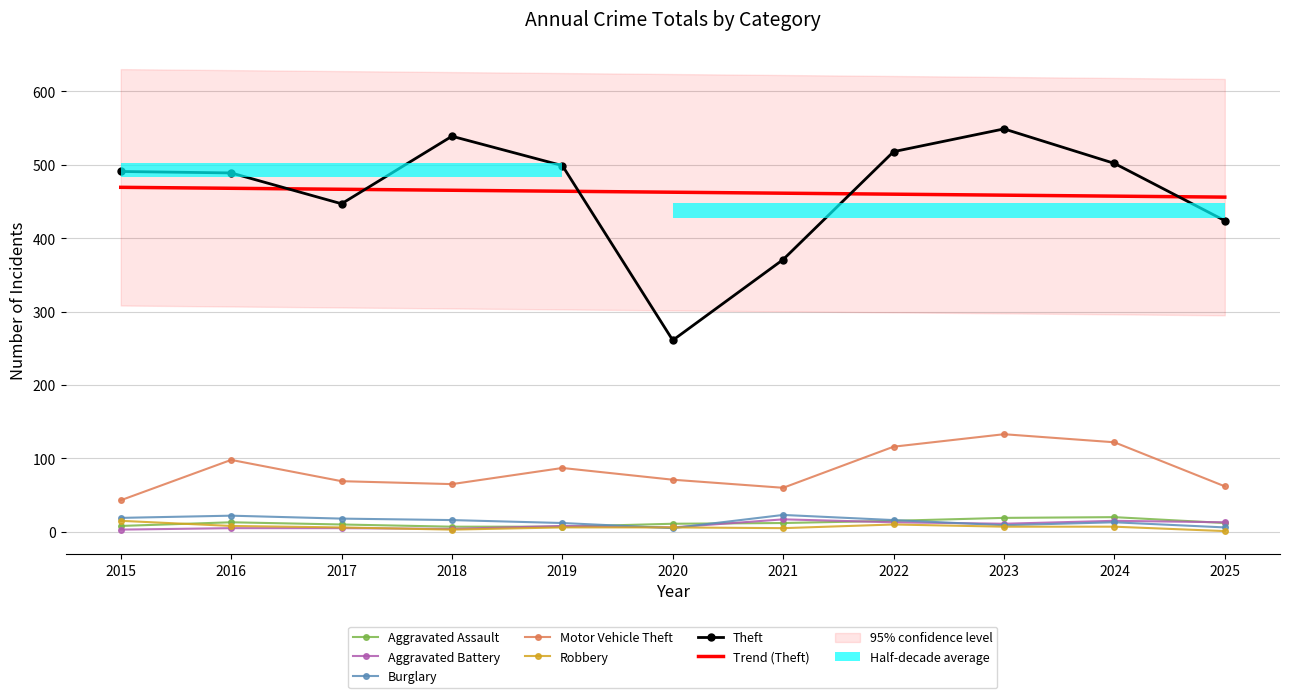

At which label is Motor Vehicle Theft closest to 88?

2019